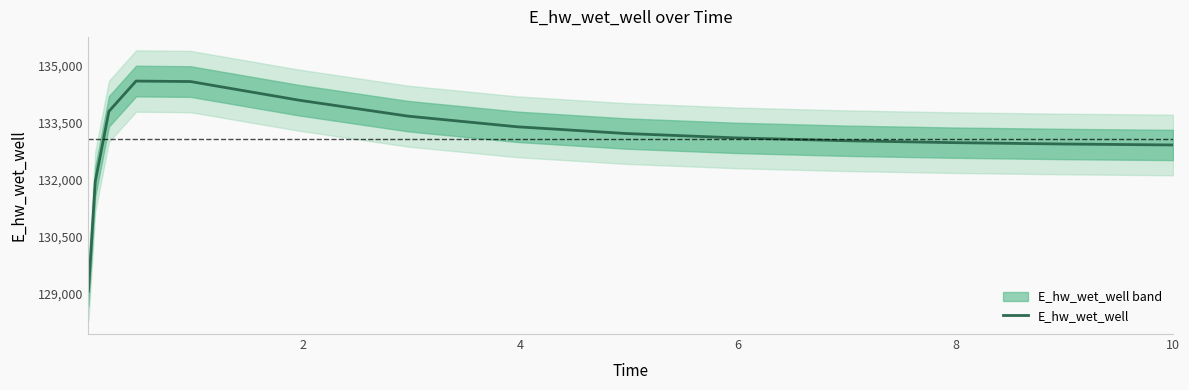

Which has a higher value, 10 or 14?

10